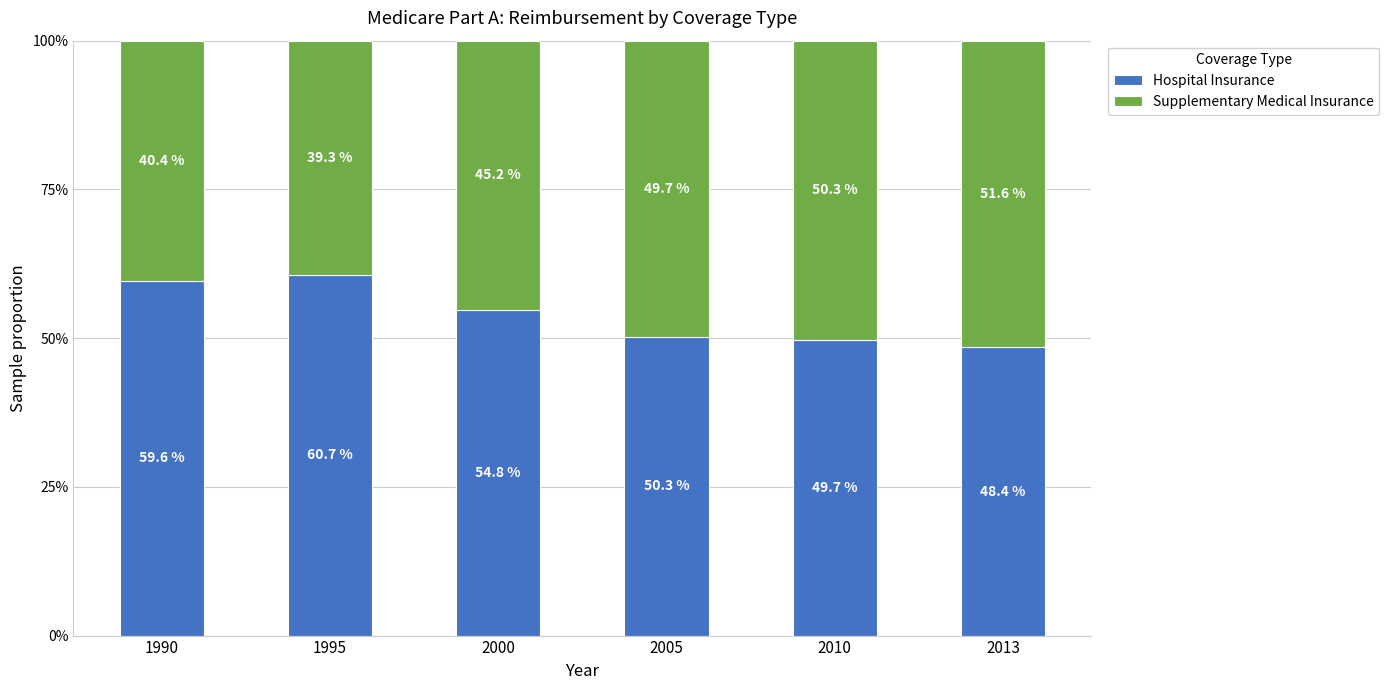

What is the sum of all Hospital Insurance values?

323.4